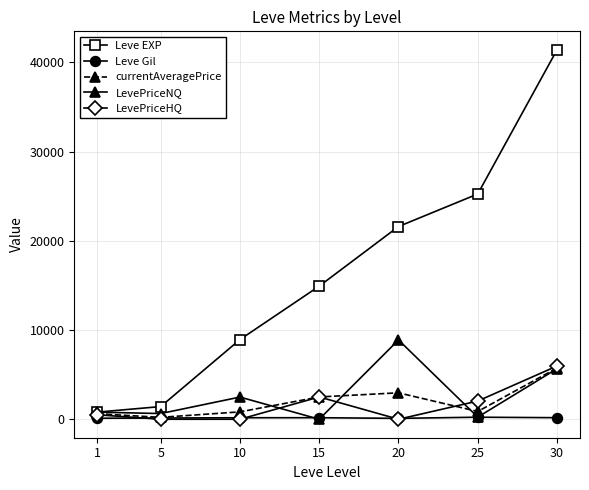

Which series has the largest total across all categories?

Leve EXP